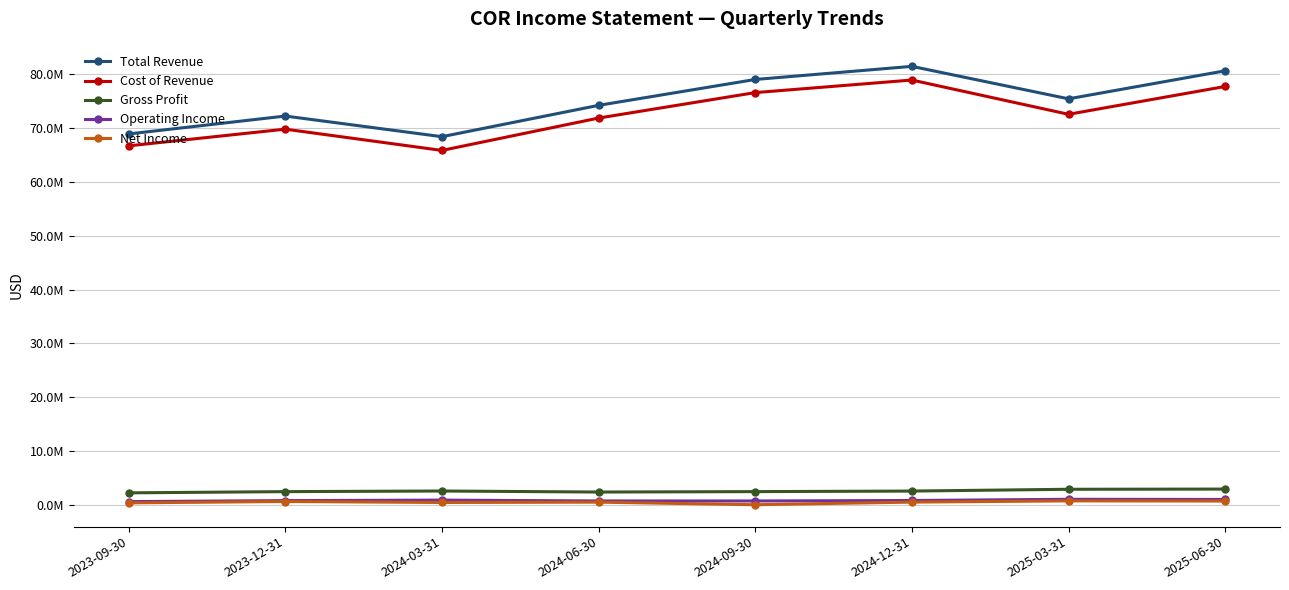

At 2023-12-31, list the series in order from largest to smallest.

Total Revenue, Cost of Revenue, Gross Profit, Operating Income, Net Income